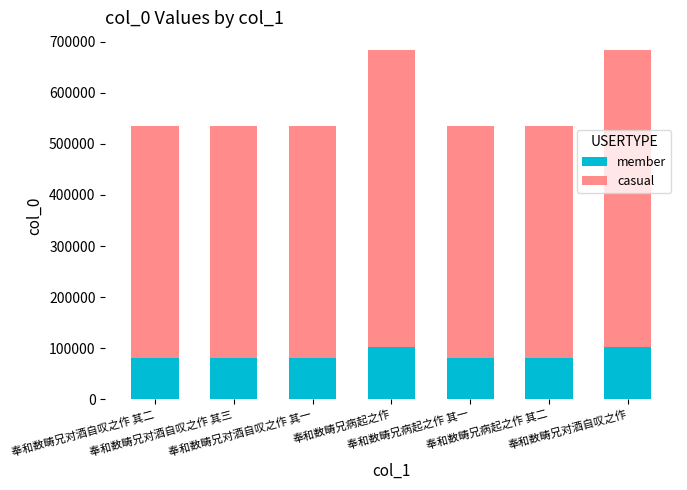

What is the difference between the maximum and minimum values in the member series?

22303.5